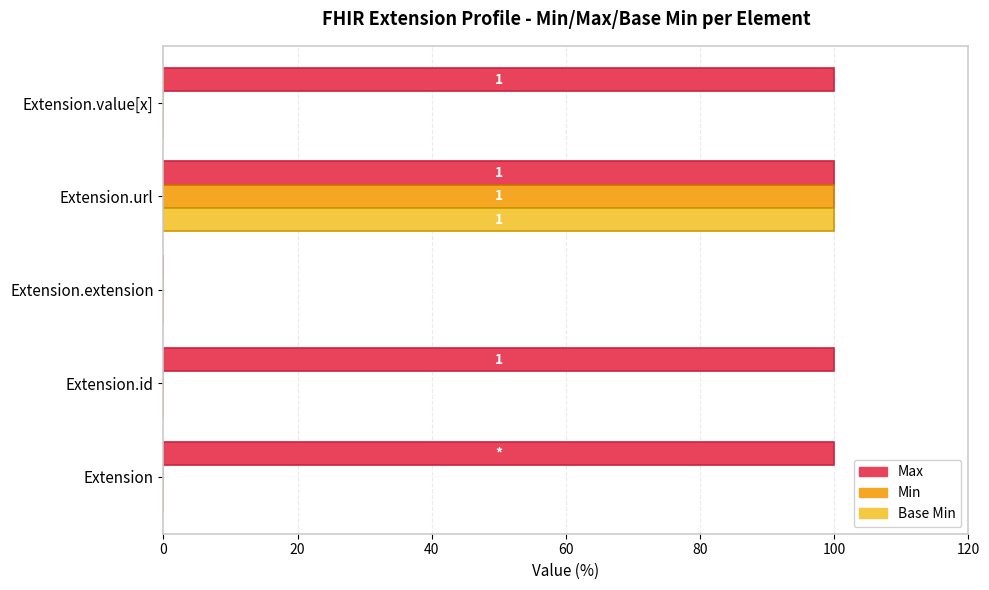

Is it true that Max equals 51 at Extension.id?

False